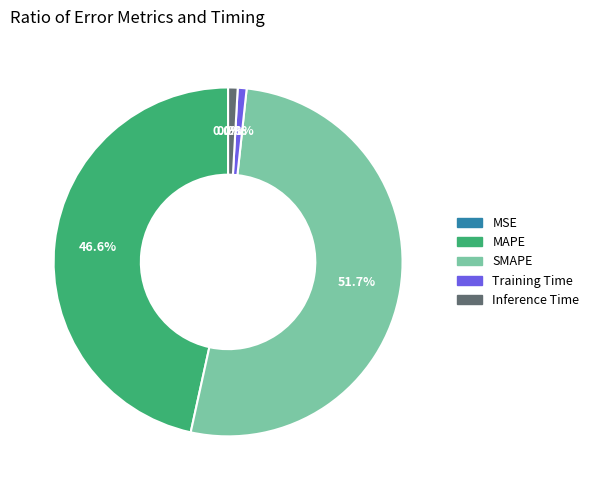

To the nearest percent, what is the difference between the largest and smallest slice percentages?

52%